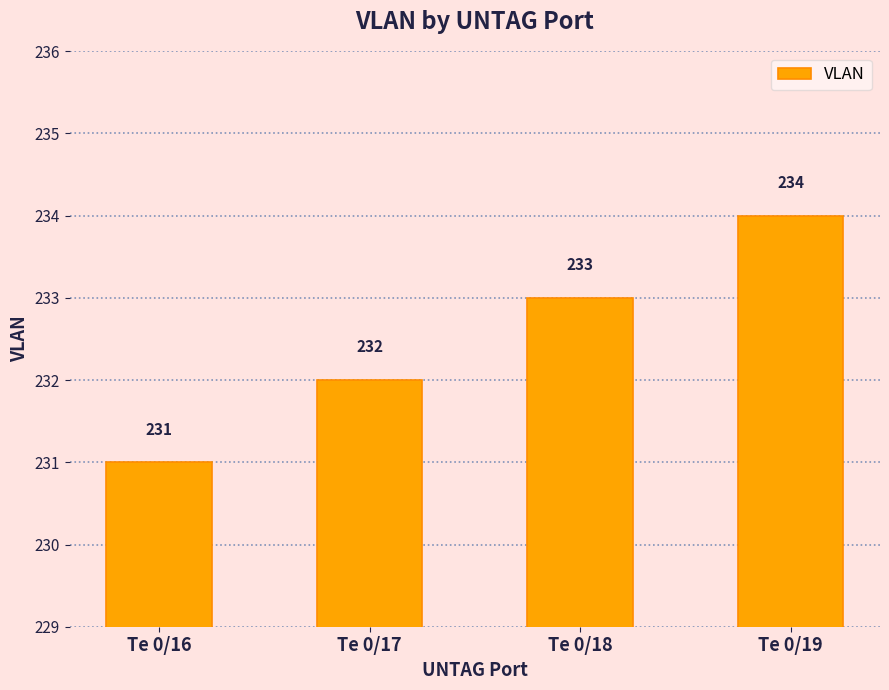

True or false: the data shows 231 at Te 0/16.

True